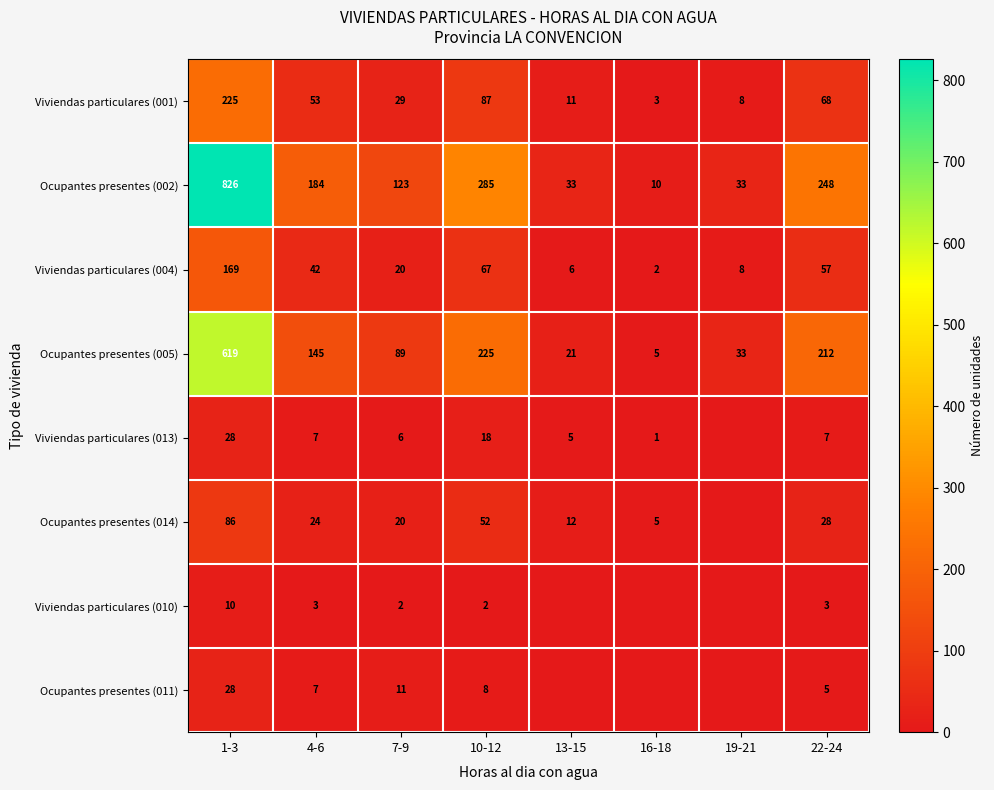

Is it true that Viviendas particulares (004) equals 8 at 19-21?

True